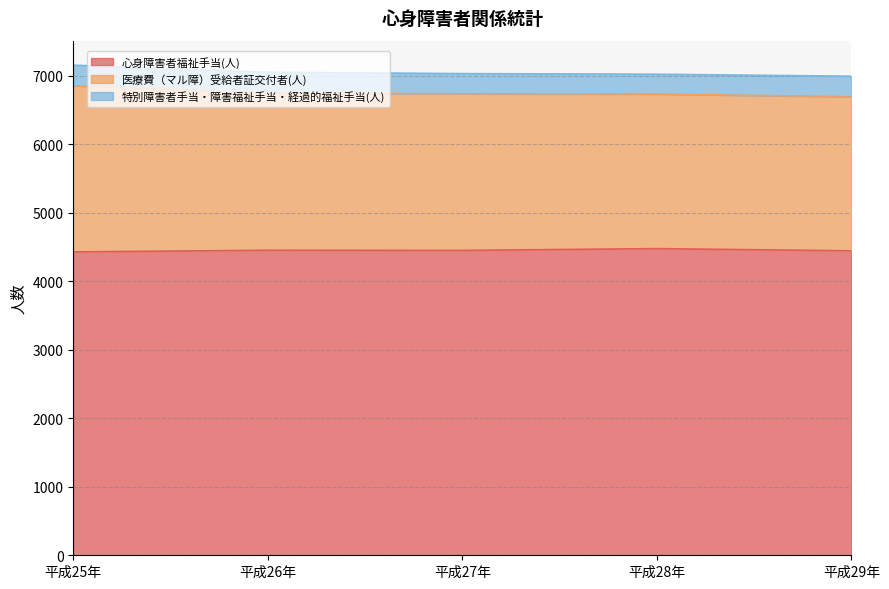

Which has a higher value, 平成26年 or 平成27年?

平成26年